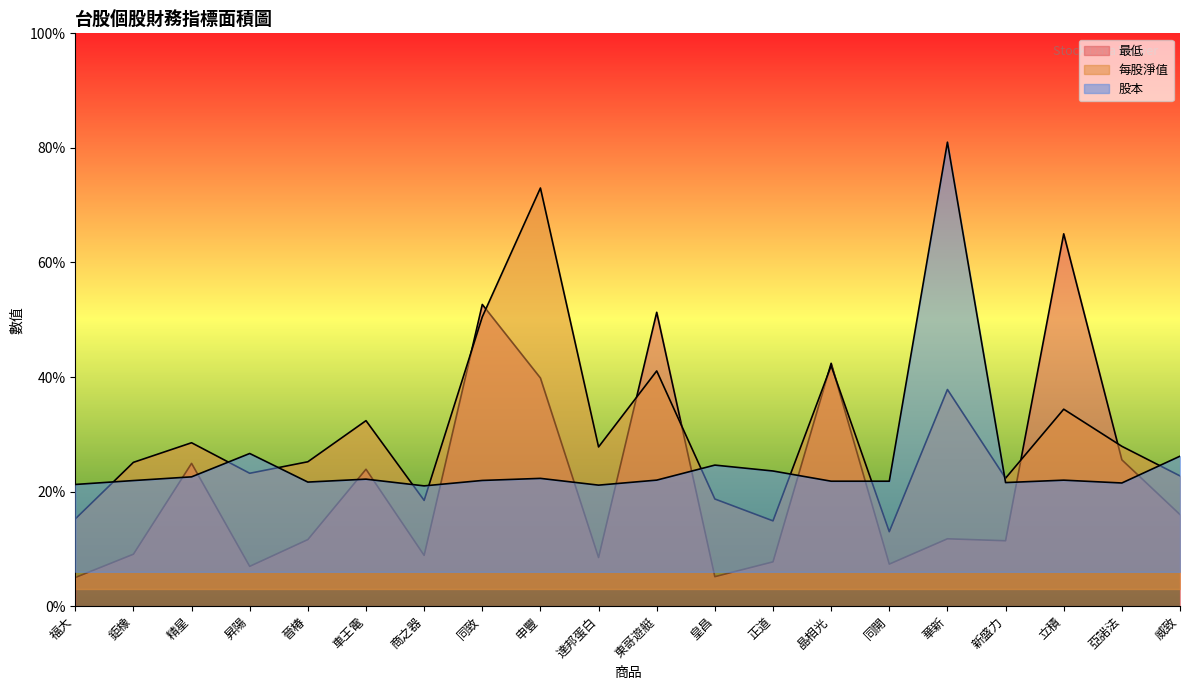

What is the average value of the 最低 series?

21.8